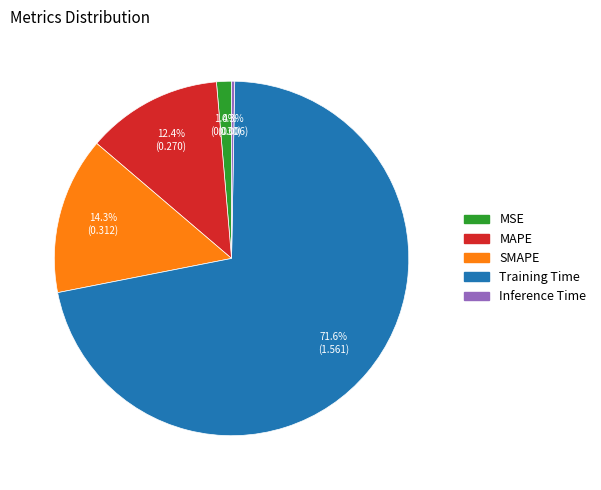

What is the majority slice?

Training Time